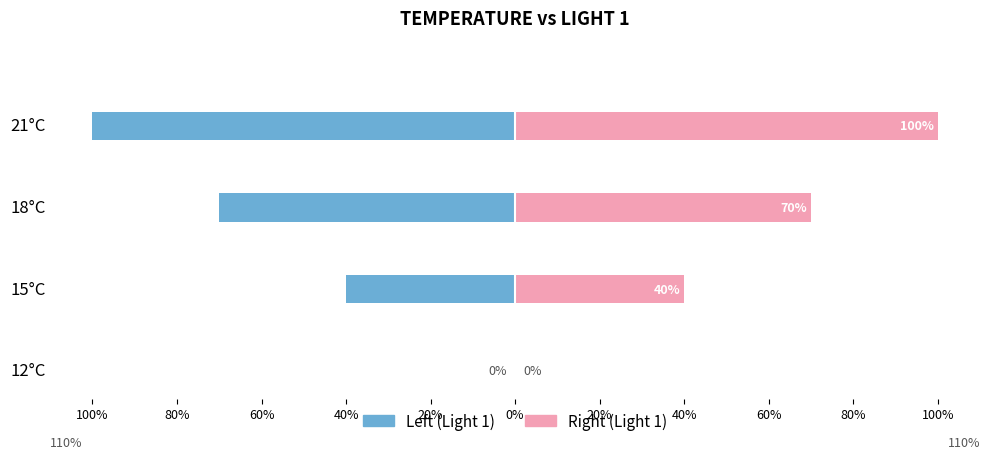

Which series has the largest total across all categories?

Light 1 (right)